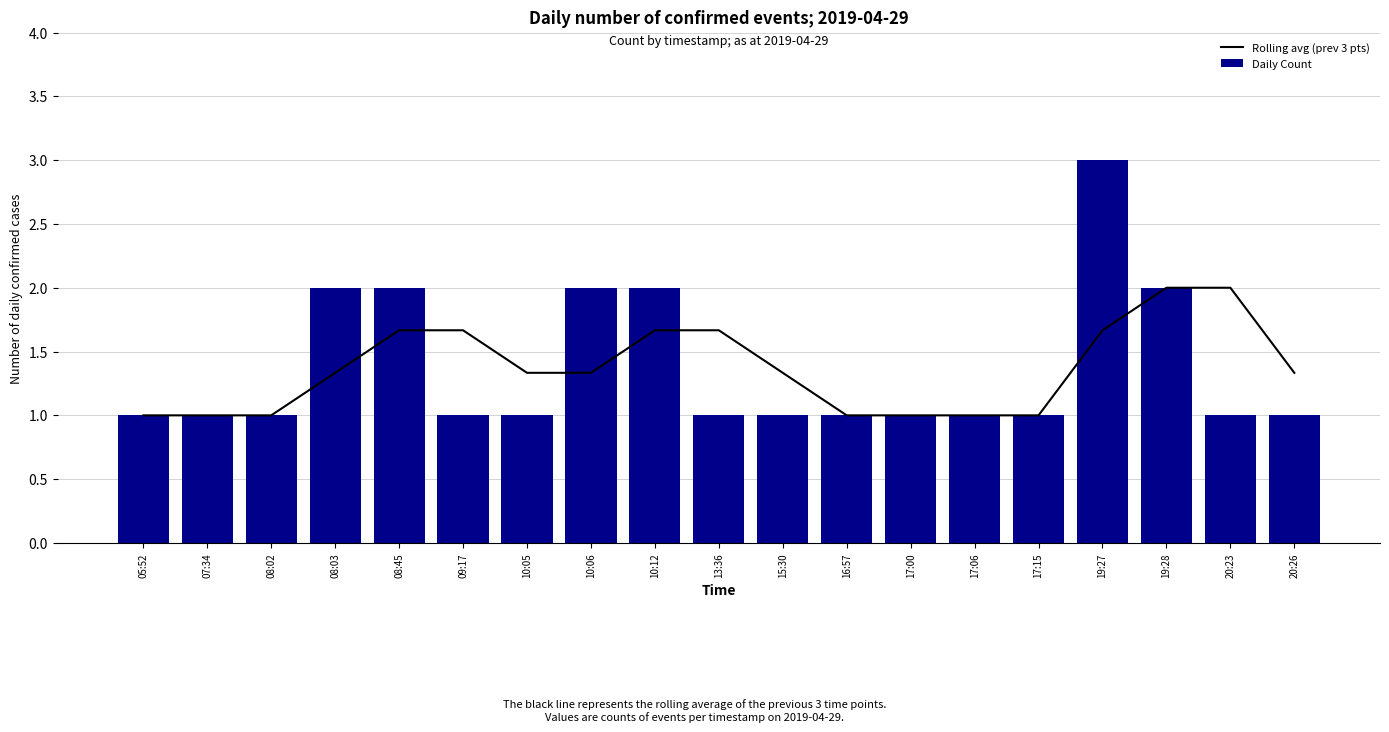

True or false: Daily Count has a value of 1.0 at 07:34.

True